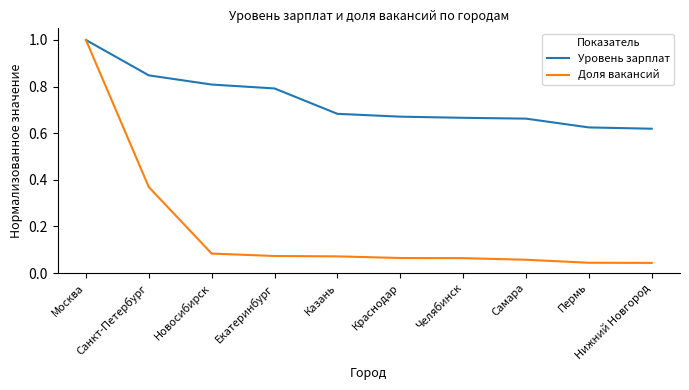

Rank the series by their average value, from lowest to highest.

Доля вакансий, Уровень зарплат